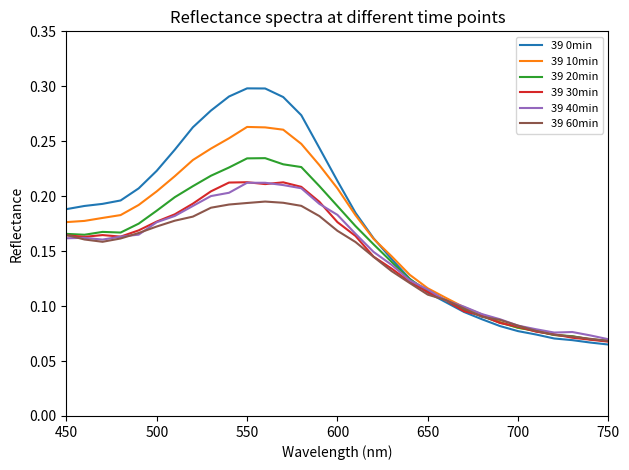

What are all the series names shown in the legend?

39 0min, 39 10min, 39 20min, 39 30min, 39 40min, 39 60min